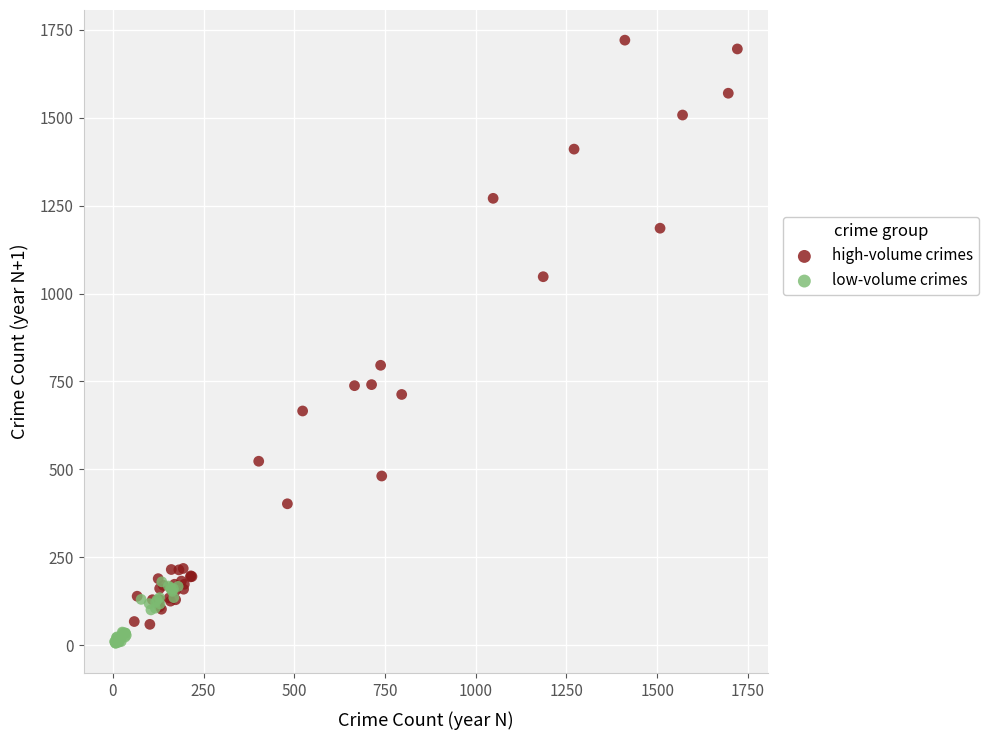

Which series has the widest spread of Y values?

high-volume crimes